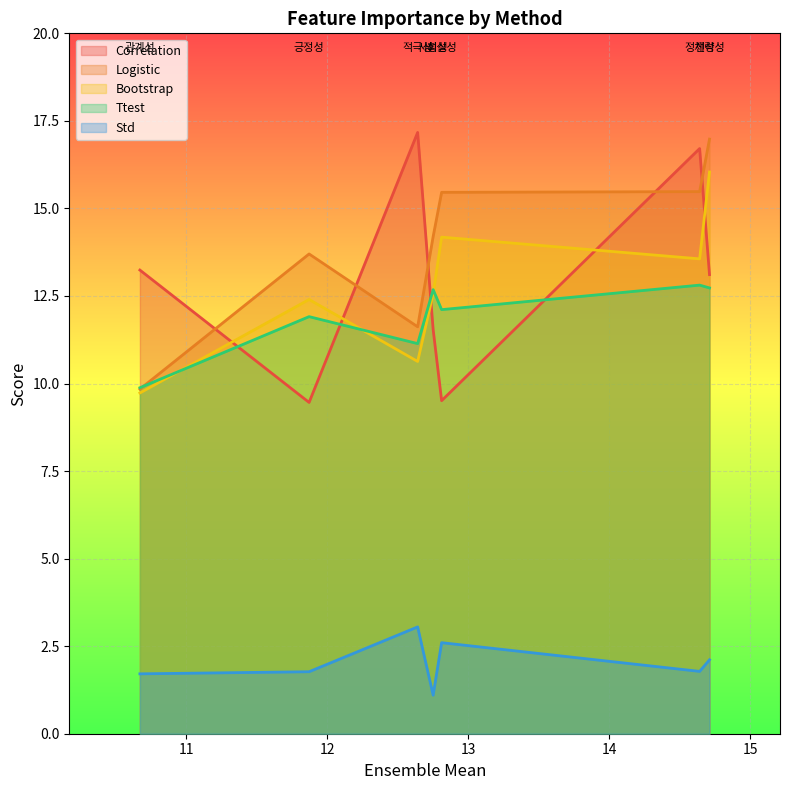

How many lines are shown in the chart?

5